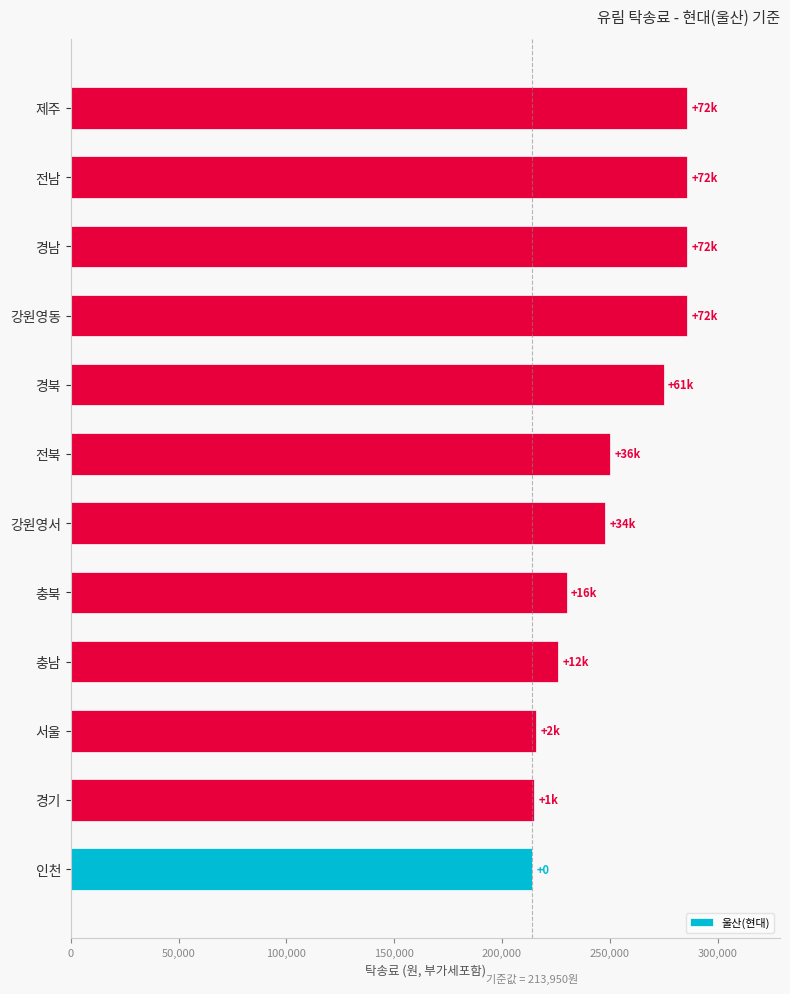

What is the change in value from 충북 to 강원영동?

+56050